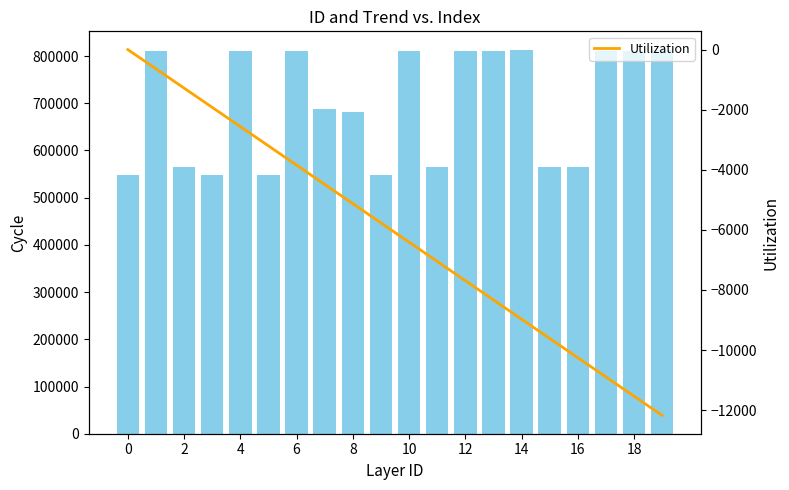

What is the lowest value of the Utilization series?

-12175.5